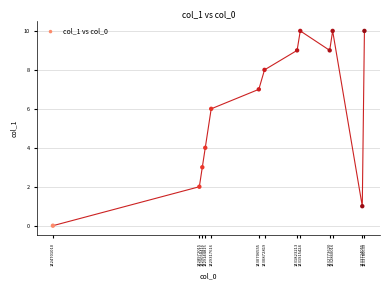

What is the range of Y values (max minus min)?

10